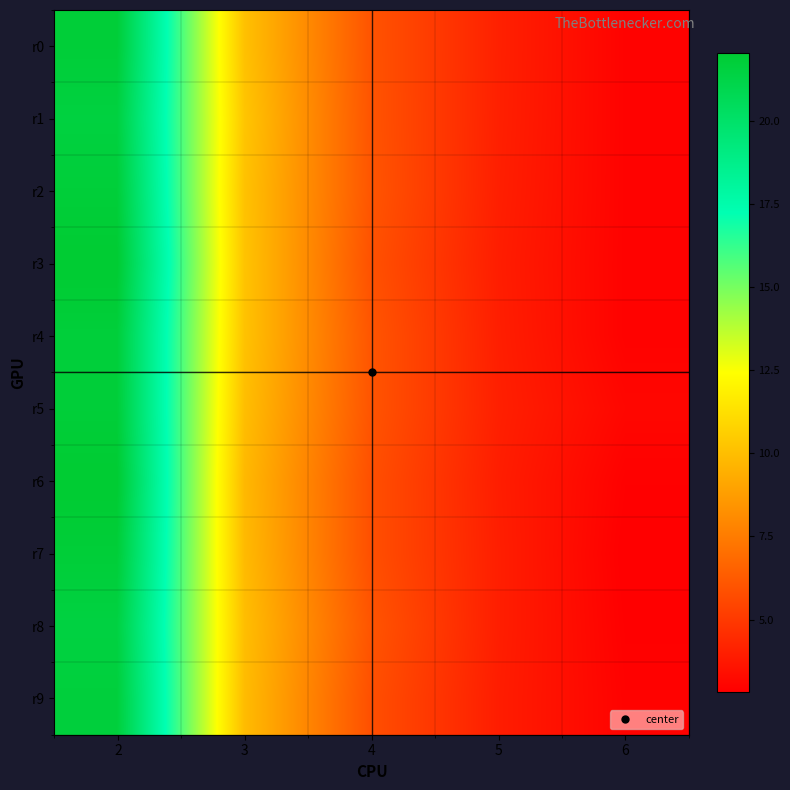

Reading left to right, list all the values displayed in this chart.

r0: 2=21.8	3=10.1	4=6.0	5=4.1	6=3.0
r1: 2=21.5	3=10.3	4=6.0	5=4.1	6=3.0
r2: 2=21.8	3=10.2	4=6.1	5=4.0	6=3.0
r3: 2=22.0	3=10.2	4=5.9	5=4.0	6=3.0
r4: 2=21.7	3=10.2	4=6.1	5=4.0	6=3.0
r5: 2=21.8	3=10.0	4=6.0	5=4.1	6=3.1
r6: 2=22.0	3=9.8	4=5.8	5=4.0	6=2.9
r7: 2=21.8	3=9.9	4=5.8	5=4.0	6=2.8
r8: 2=21.4	3=10.0	4=6.0	5=4.0	6=2.9
r9: 2=21.7	3=9.9	4=5.8	5=4.0	6=3.0